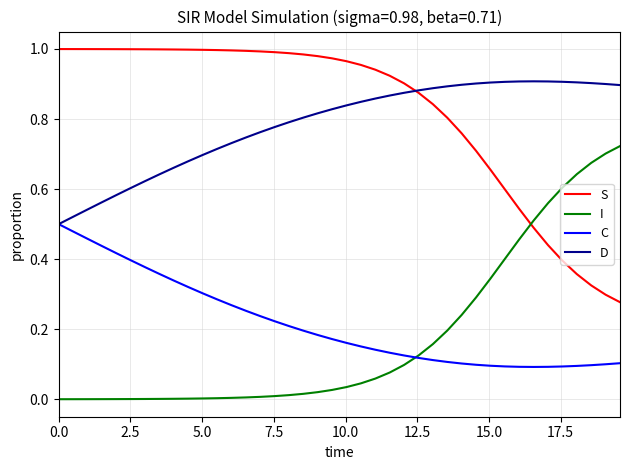

True or false: I and D intersect in this chart.

False